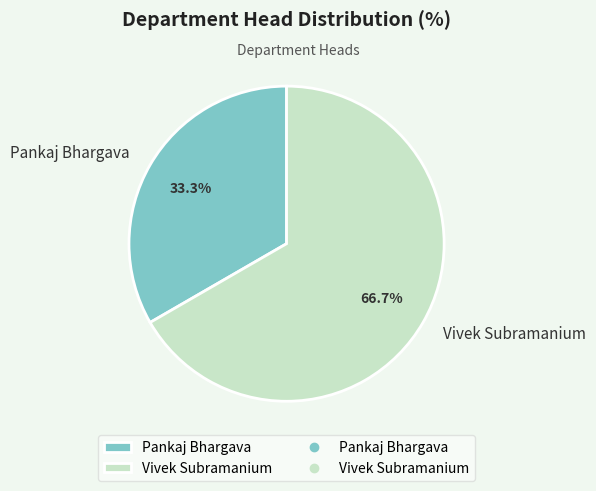

How many slices are in this pie chart?

2